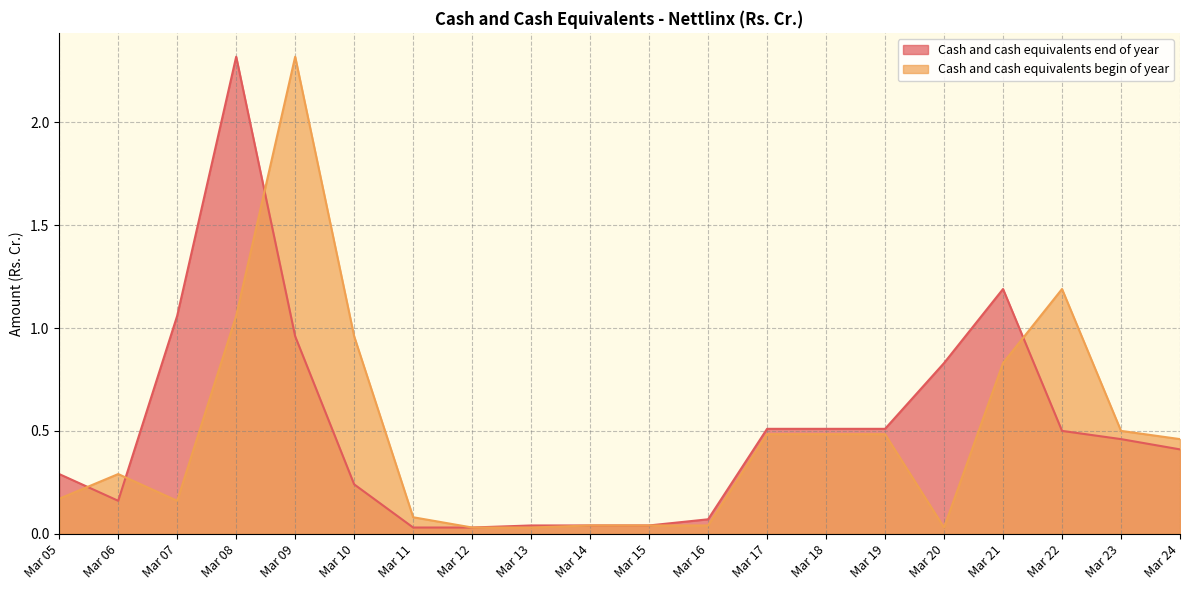

Rank the categories by Cash and cash equivalents begin of year value from lowest to highest.

Mar 12, Mar 13, Mar 20, Mar 14, Mar 15, Mar 16, Mar 11, Mar 07, Mar 05, Mar 06, Mar 24, Mar 17, Mar 18, Mar 19, Mar 23, Mar 21, Mar 10, Mar 08, Mar 22, Mar 09